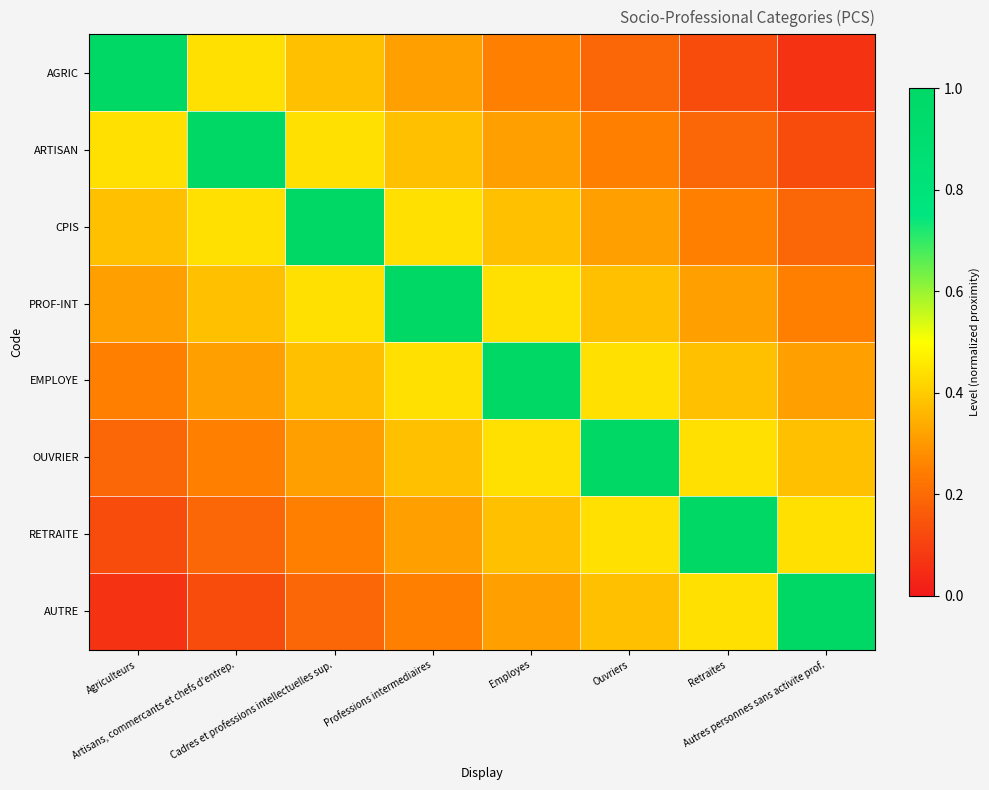

Which has a higher value, Professions intermediaires or Agriculteurs?

Agriculteurs